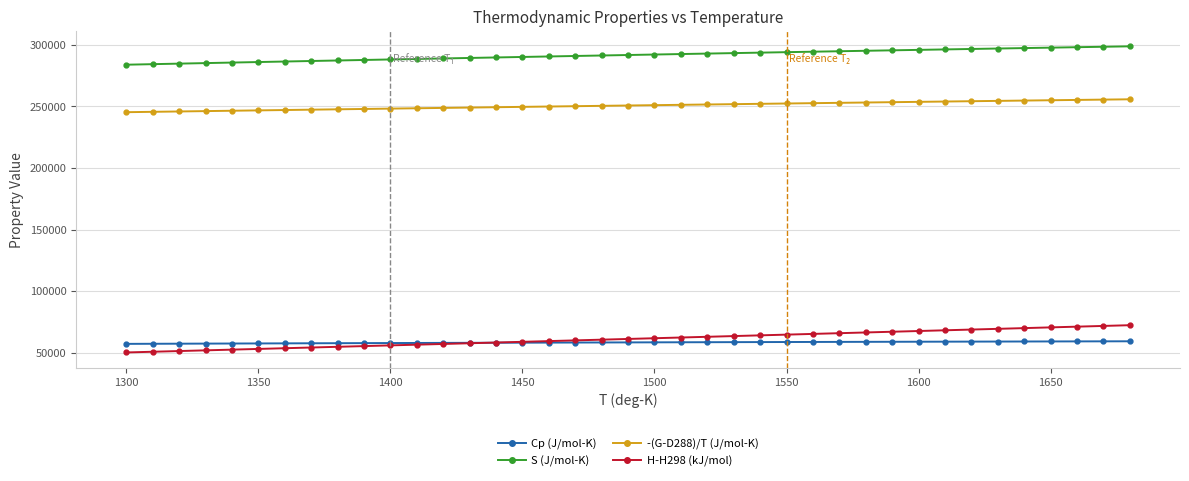

What is the average value of the H-H298 (kJ/mol) series?

61160